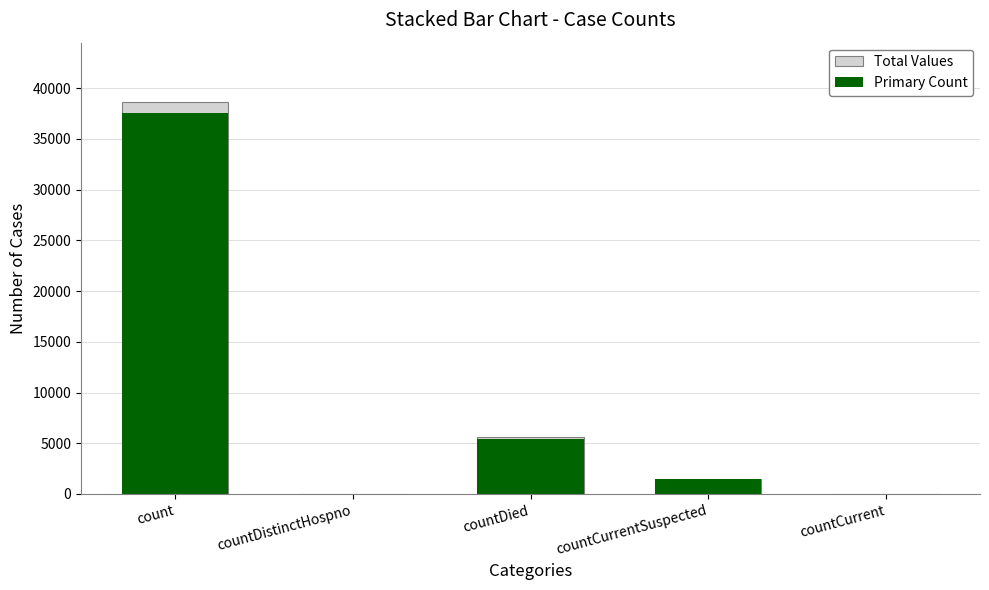

What is the difference between the Primary Count values at countCurrent and count?

37512.8